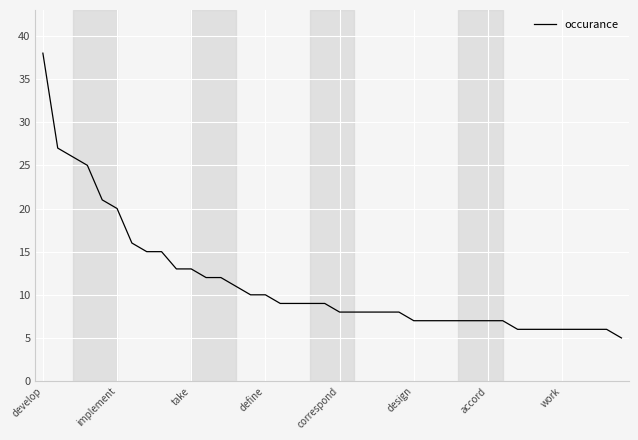

What is the minimum value shown in the chart?

5